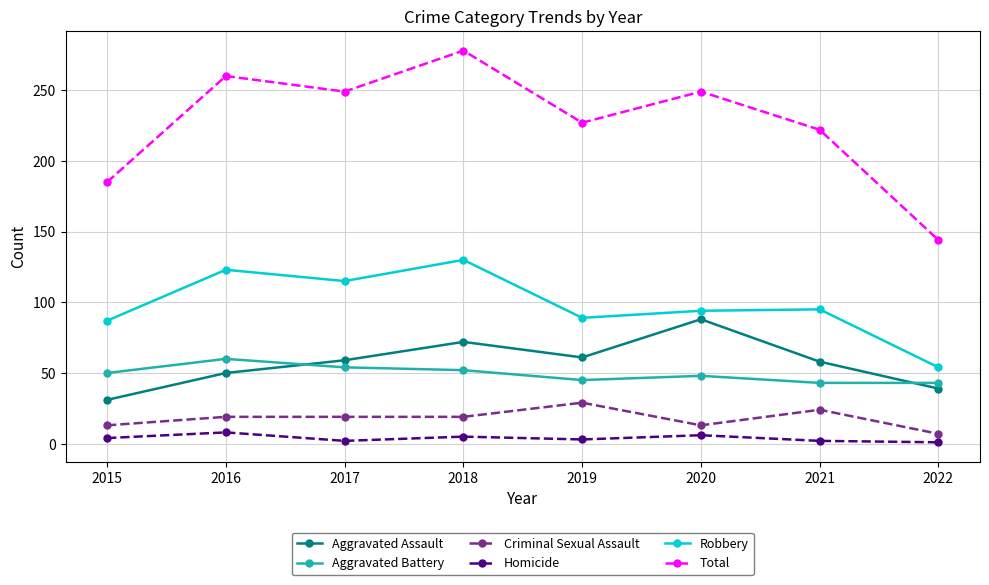

True or false: Robbery has a value of 123 at 2016.

True